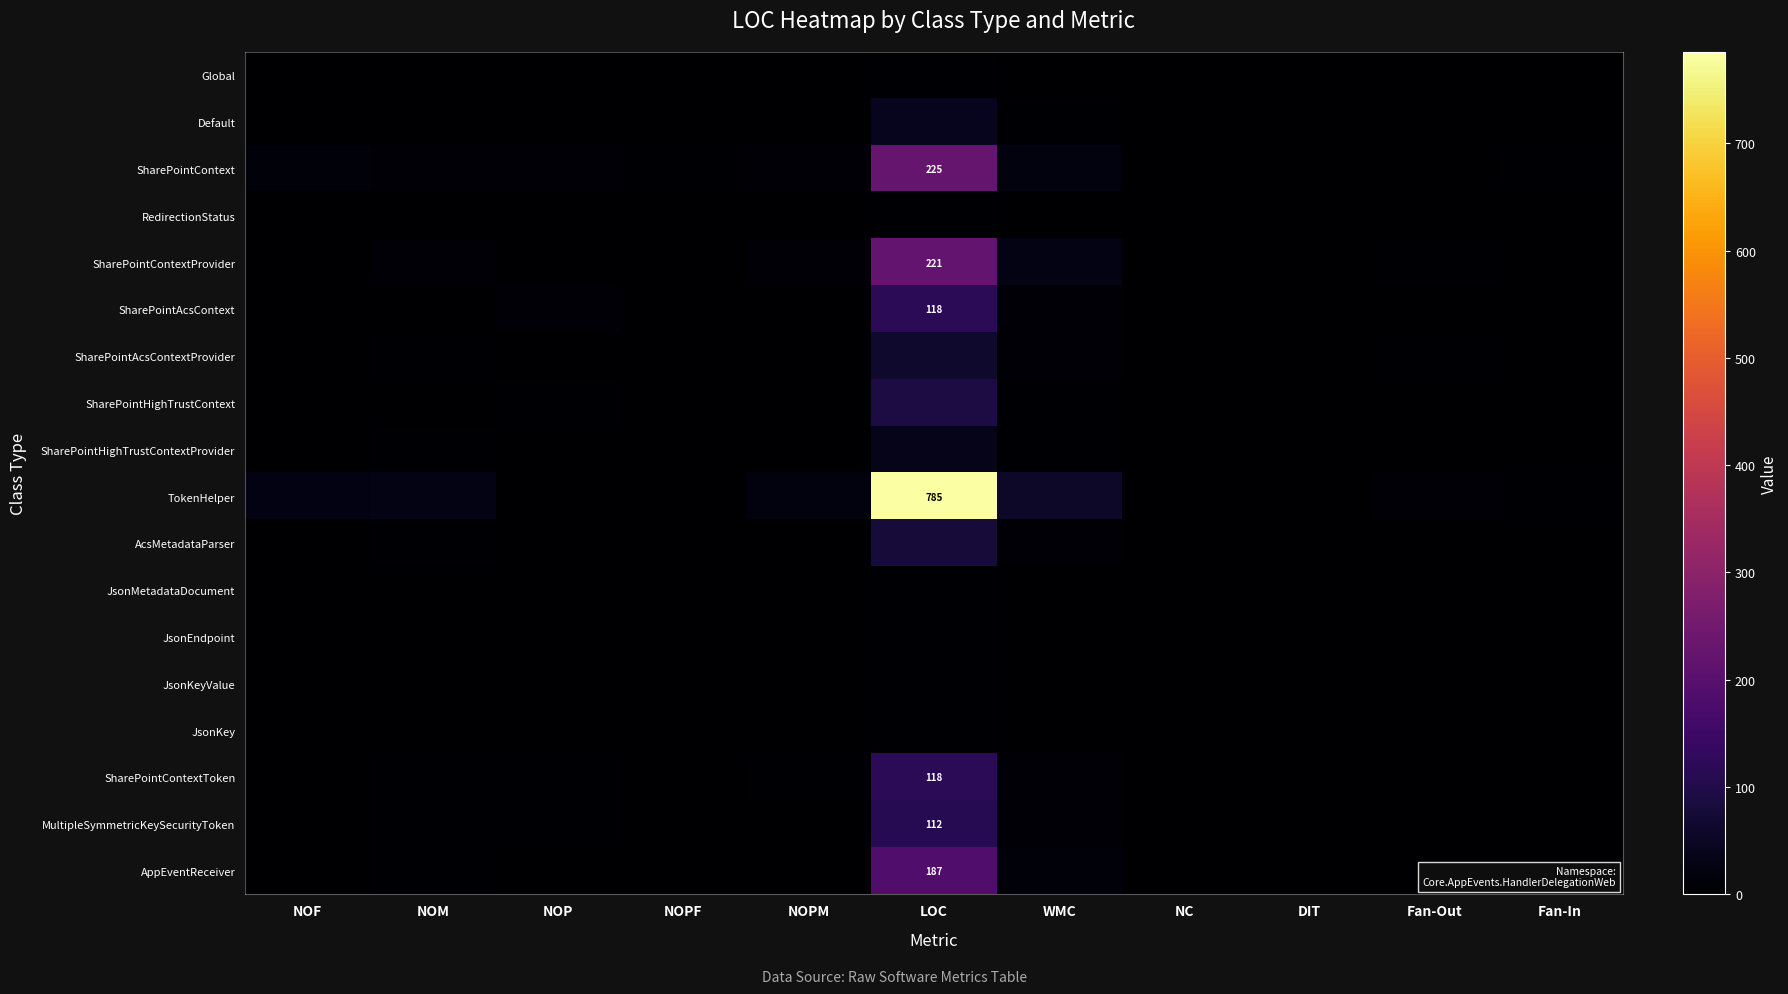

What is the total value across all series at NOPM?

49